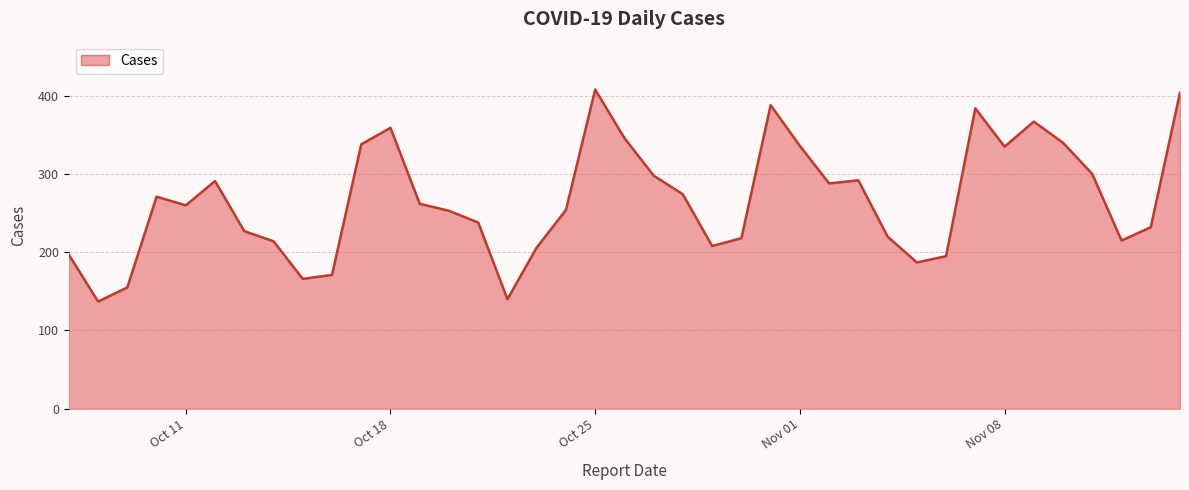

How many lines are shown in the chart?

1